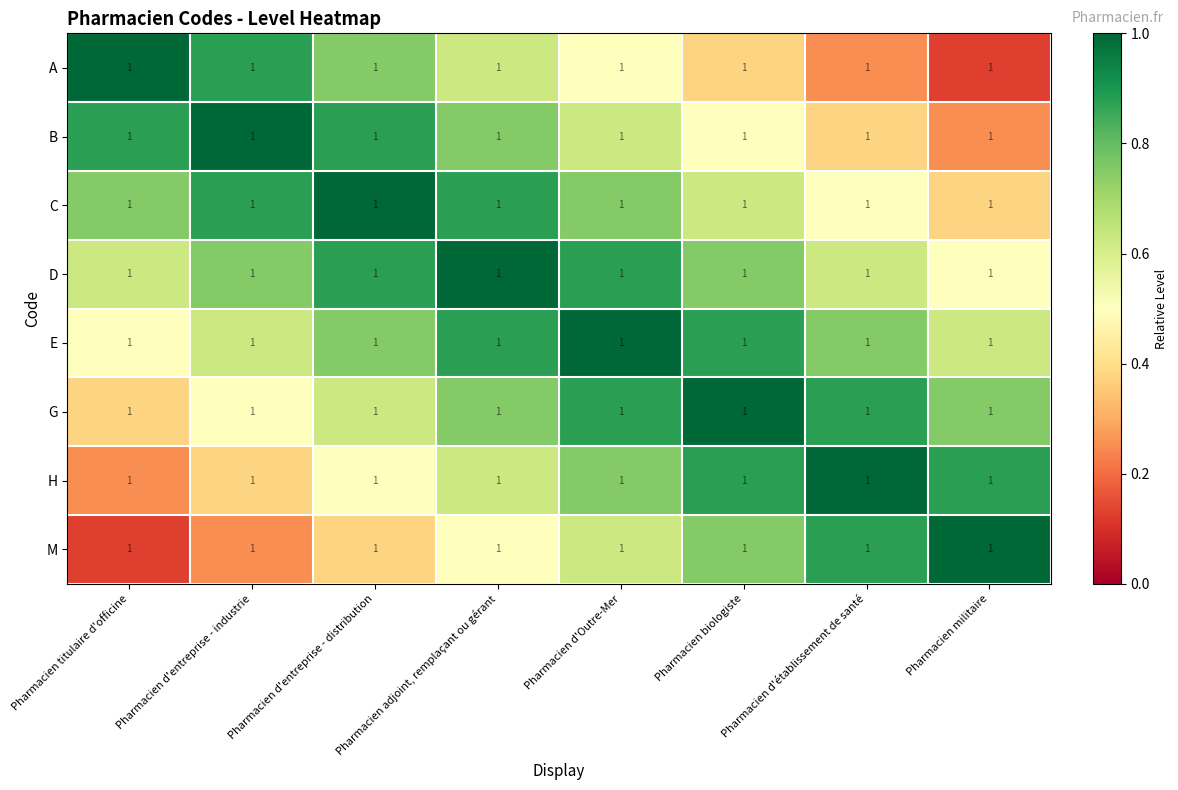

What is the sum of the H values at Pharmacien d'entreprise - distribution and Pharmacien d'Outre-Mer?

1.2